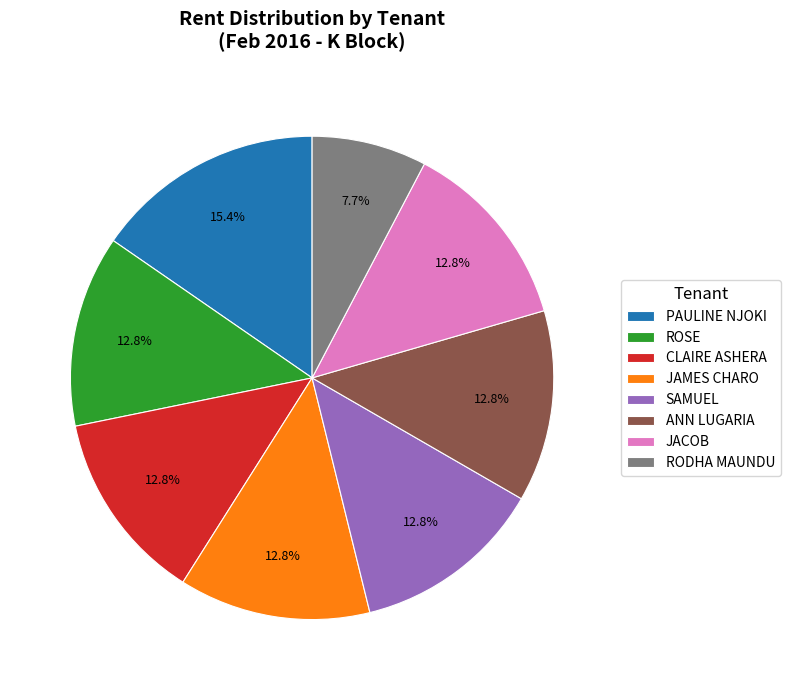

How many slices are in this pie chart?

8